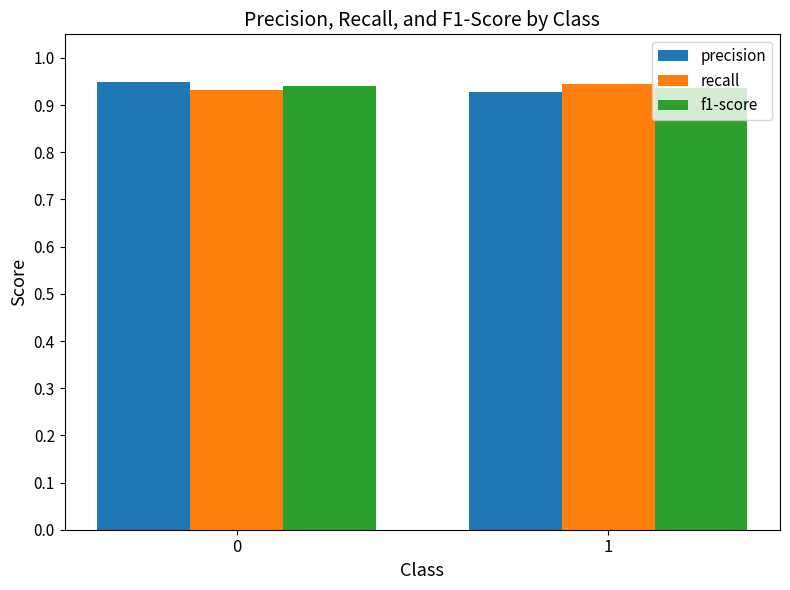

Rank the series by their average value, from lowest to highest.

precision, f1-score, recall